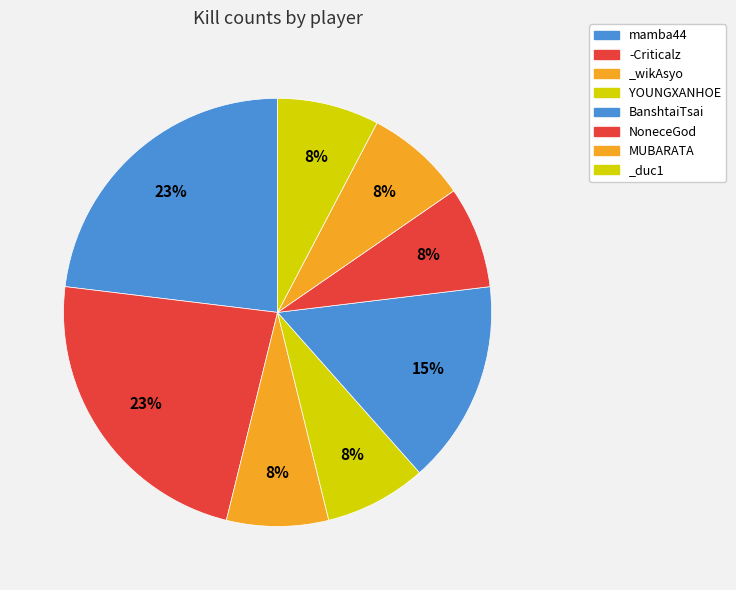

Rank the categories by value from highest to lowest.

mamba44, -Criticalz, BanshtaiTsai, _wikAsyo, YOUNGXANHOE, NoneceGod, MUBARATA, _duc1